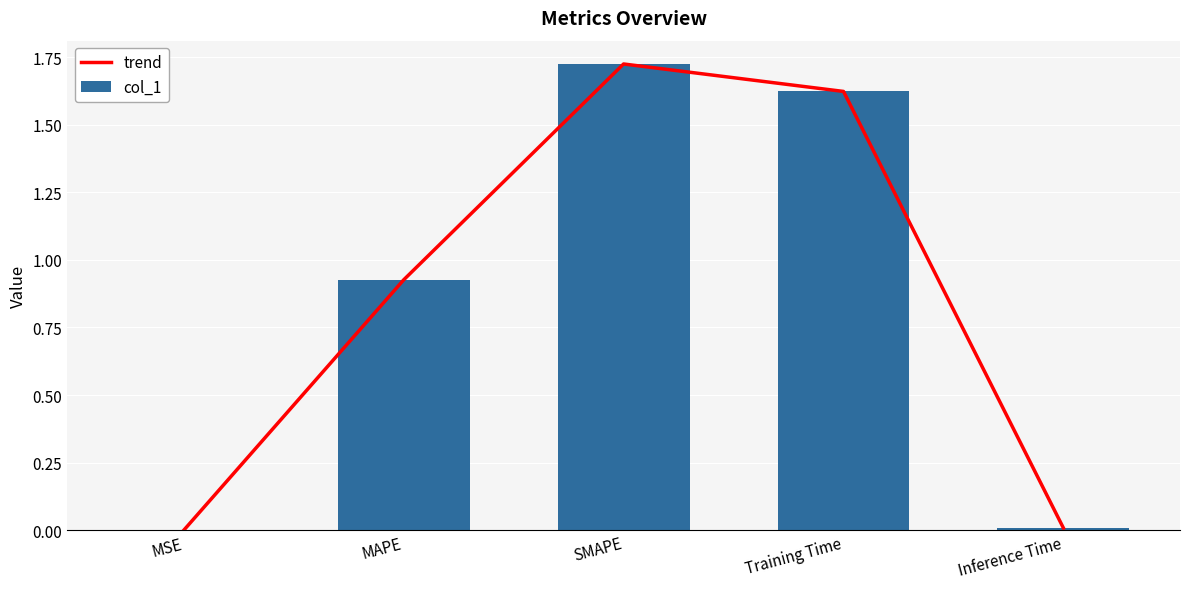

Reading left to right, transcribe all the data shown in this chart.

trend: 0.0	0.9	1.7	1.6	0.0
col_1: 0.0	0.9	1.7	1.6	0.0